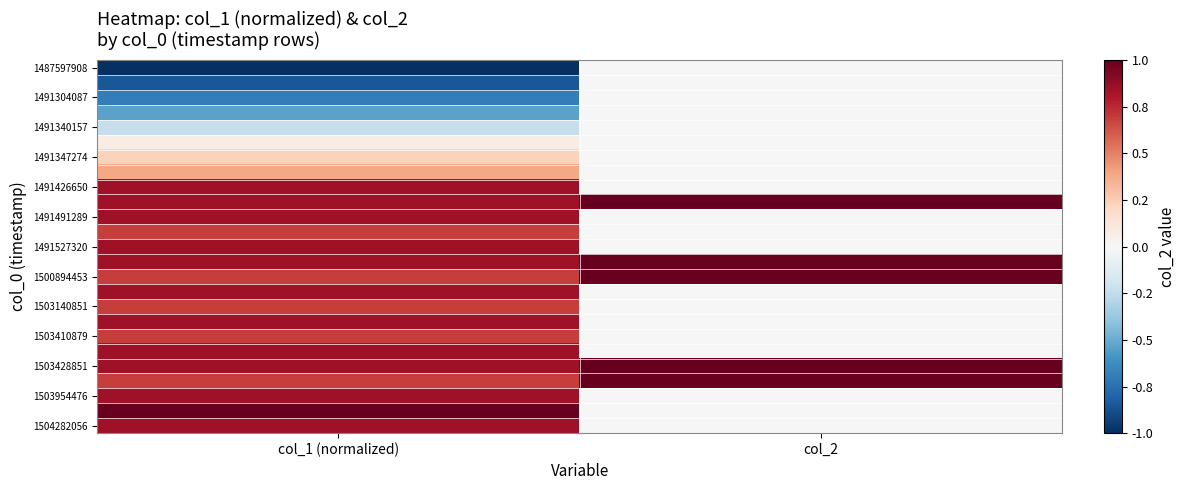

At how many categories does at least one series exceed 0?

2